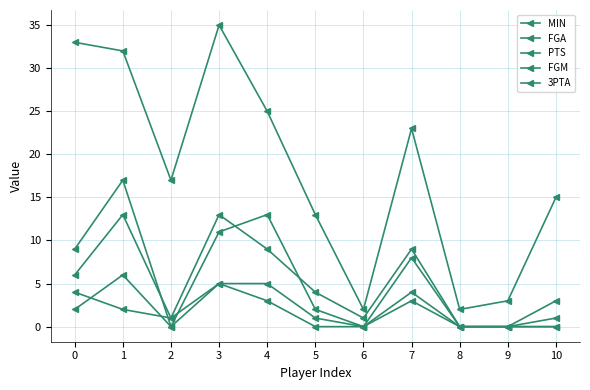

Which series has the largest total across all categories?

MIN